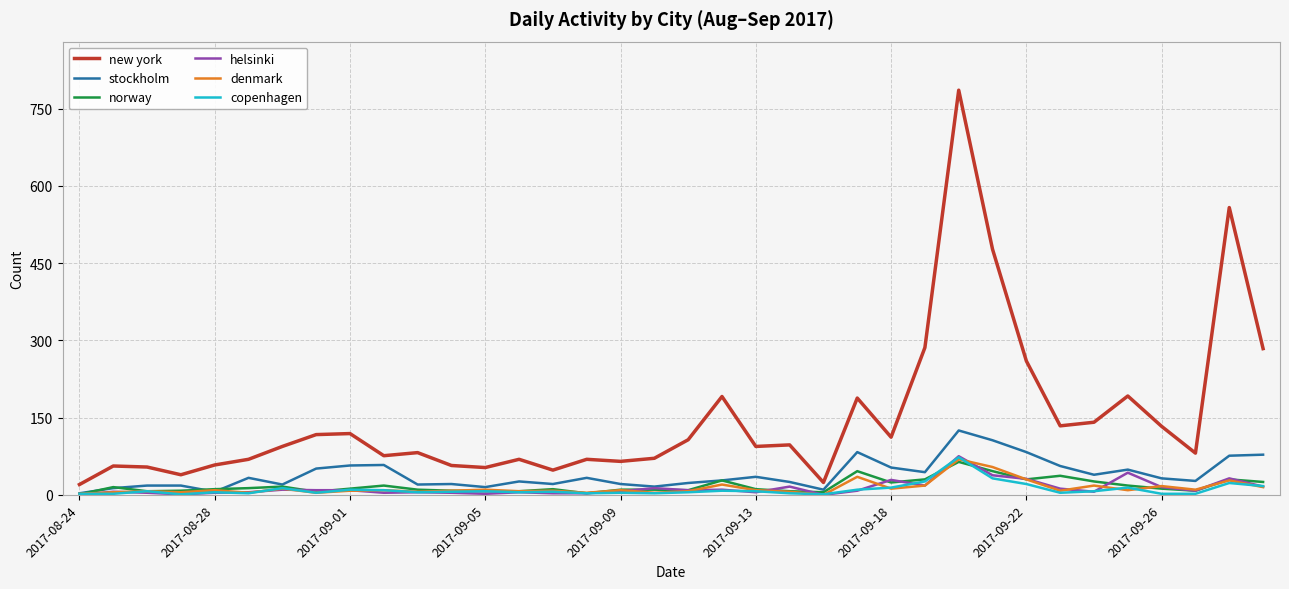

What is the difference between the maximum and minimum values in the norway series?

63